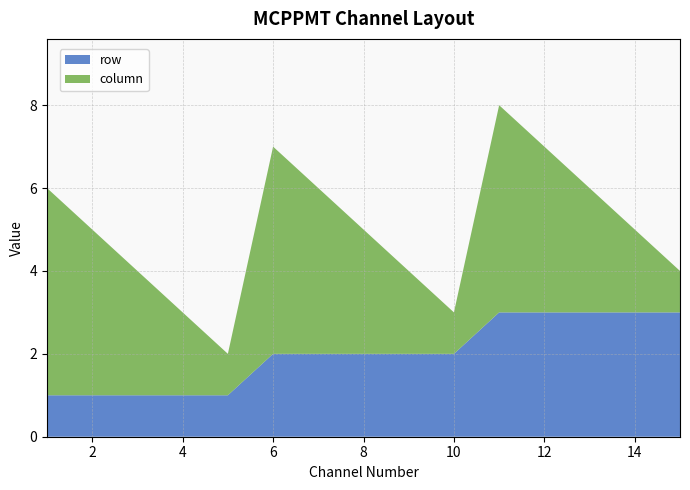

Reading left to right, transcribe all the data shown in this chart.

row: 1=1	2=1	3=1	4=1	5=1	6=2	7=2	8=2	9=2	10=2	11=3	12=3	13=3	14=3	15=3
column: 1=5	2=4	3=3	4=2	5=1	6=5	7=4	8=3	9=2	10=1	11=5	12=4	13=3	14=2	15=1